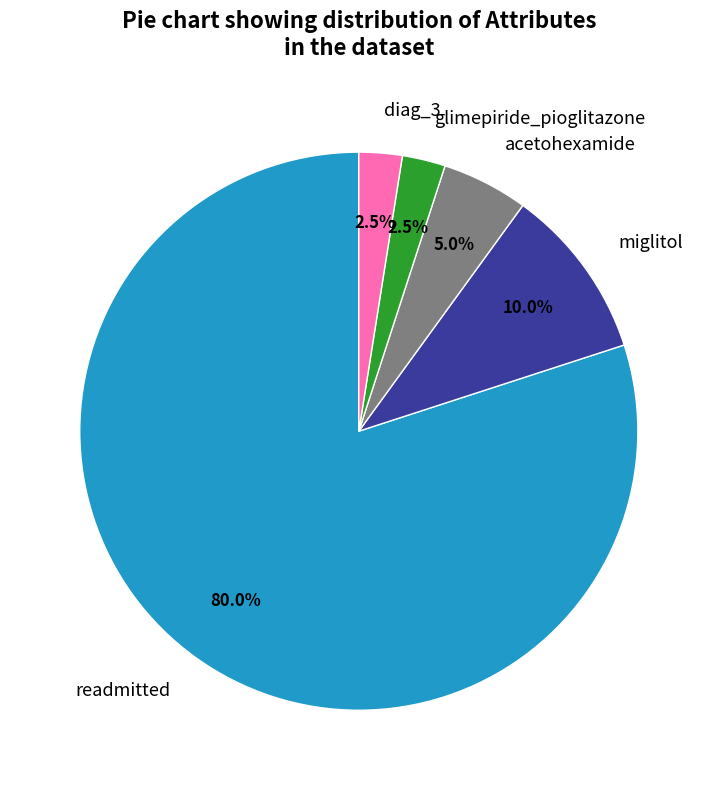

Which has a higher value, readmitted or miglitol?

readmitted